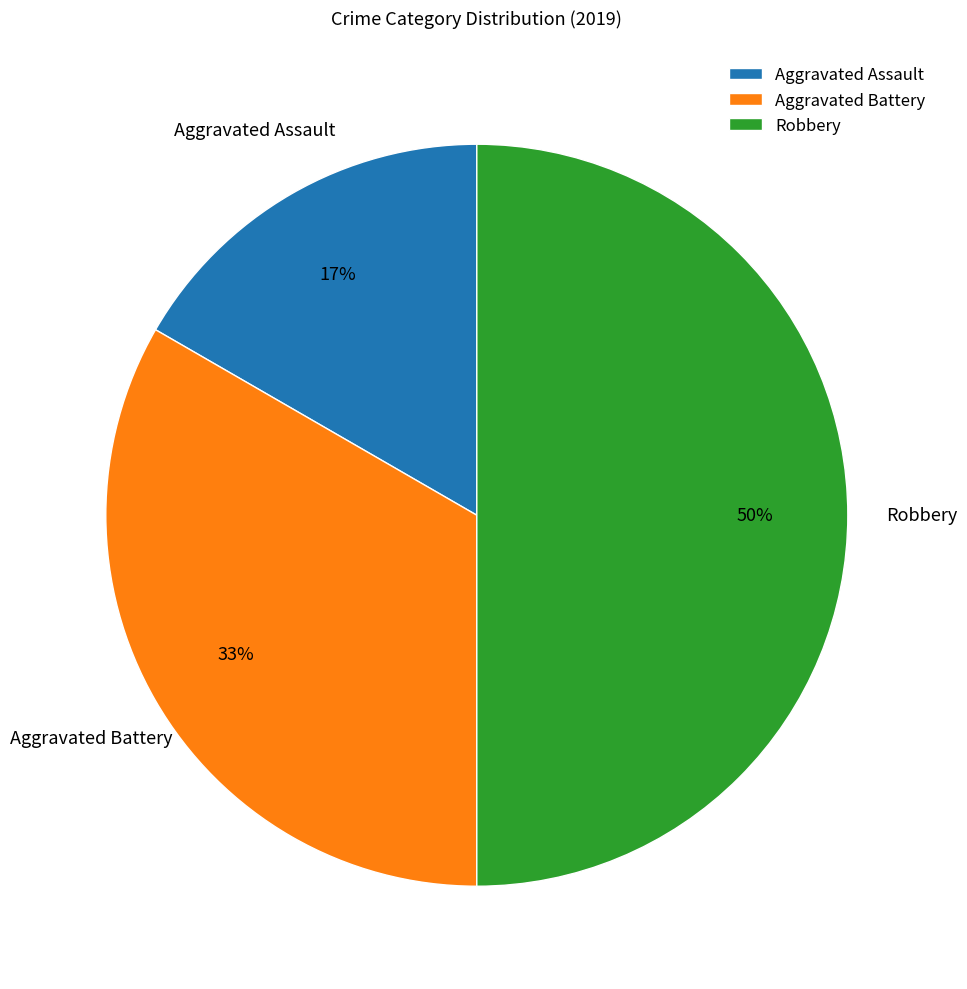

How many slices are in this pie chart?

3